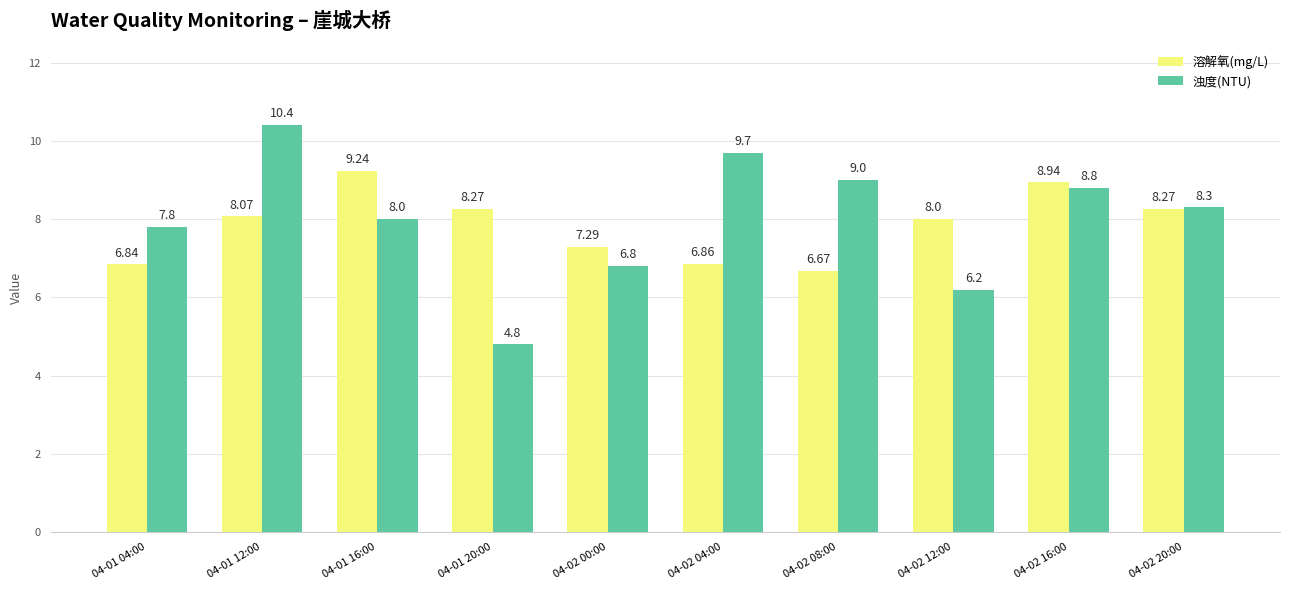

Are the bars horizontal?

No